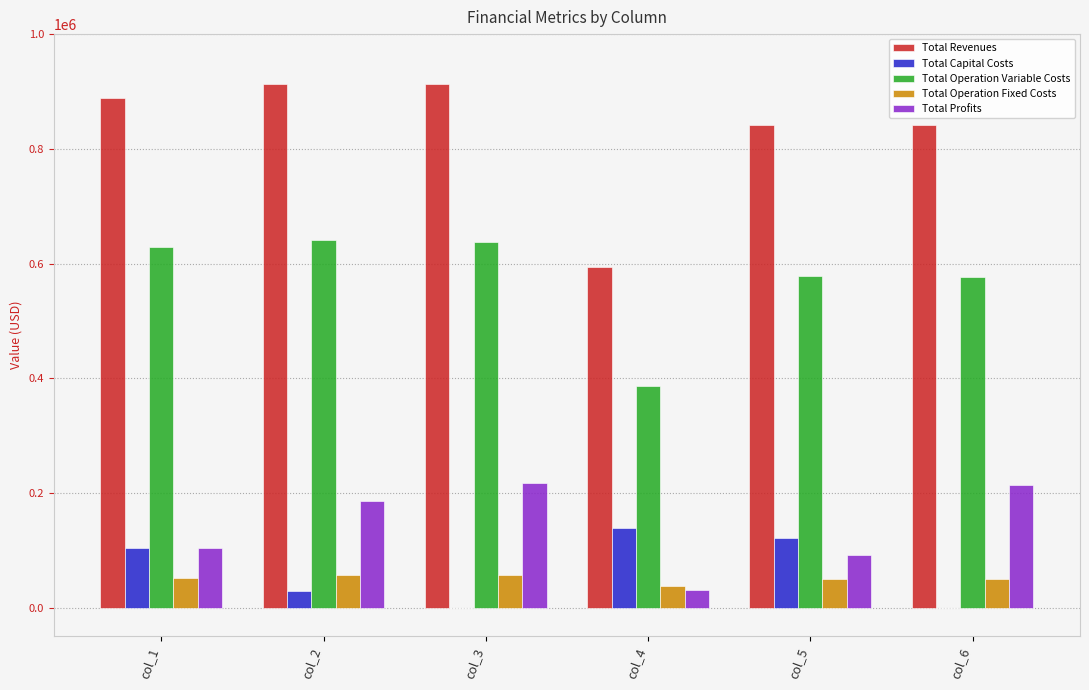

What is the sum of all Total Operation Fixed Costs values?

302751.5